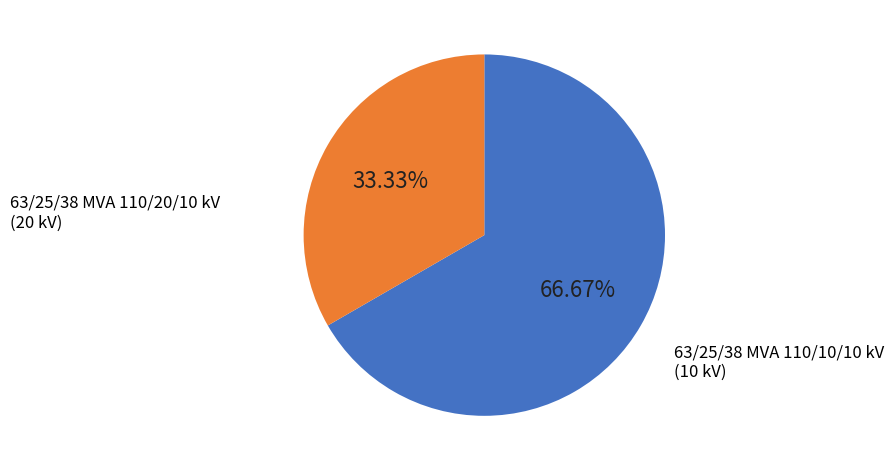

Is there a majority slice in this chart?

Yes